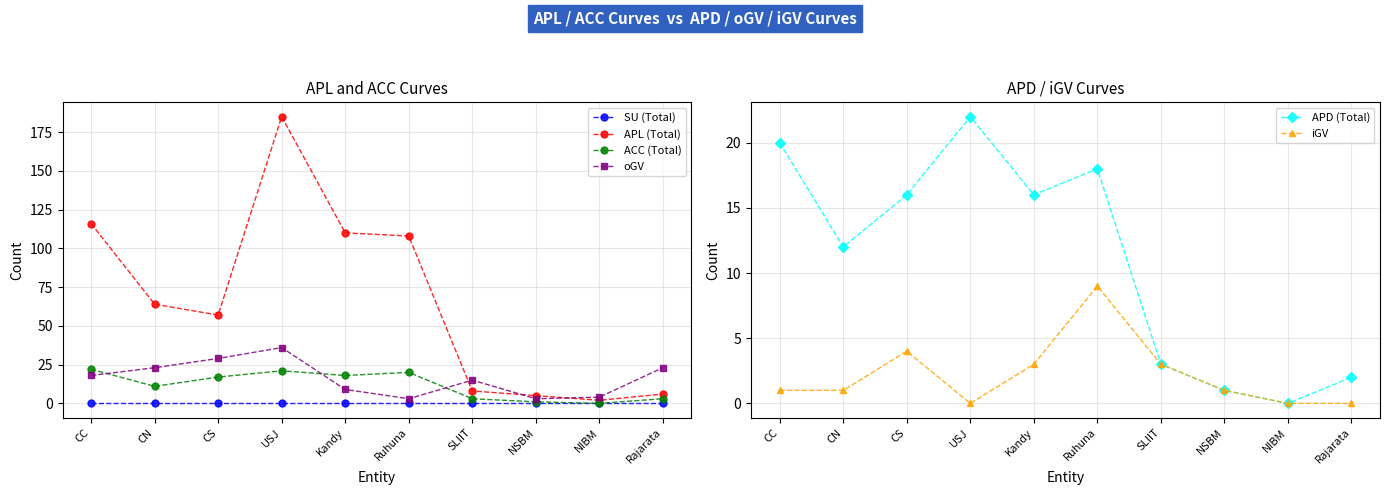

At which category is the sum across all series the highest?

USJ